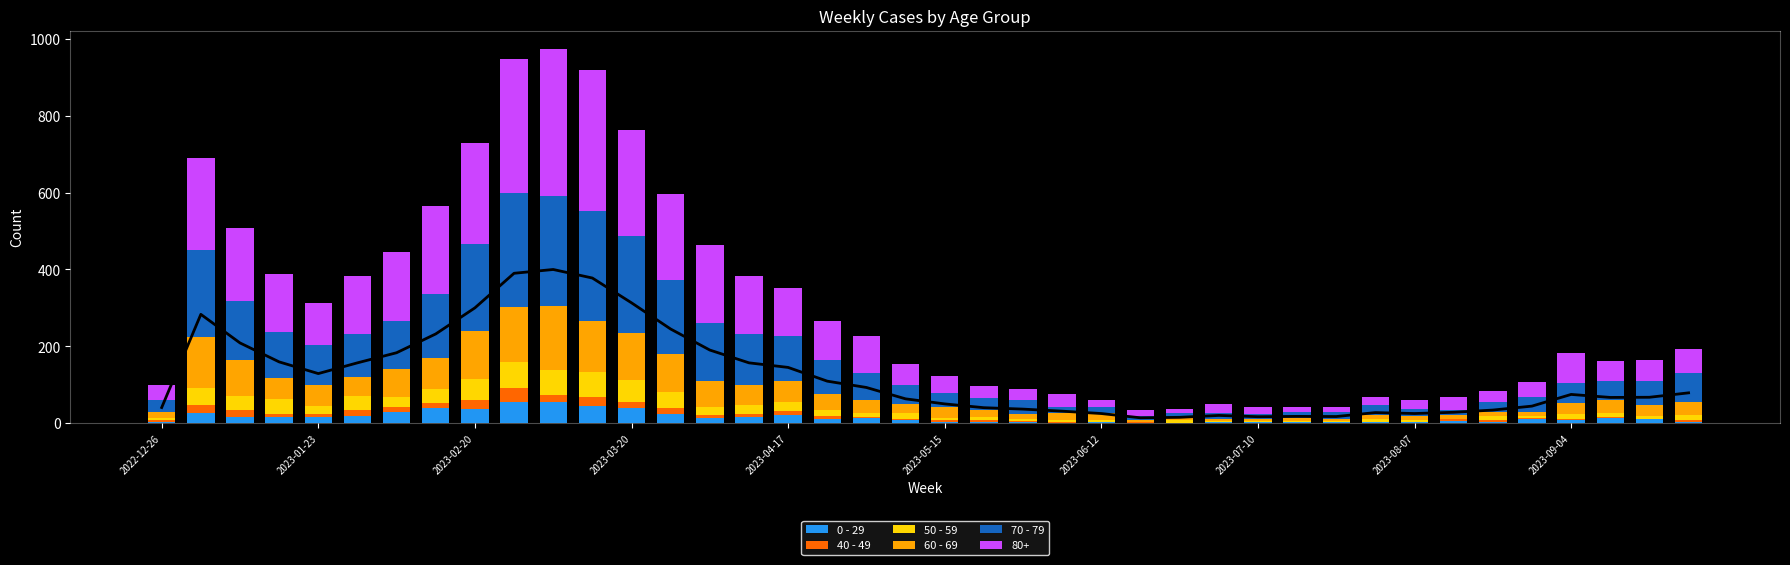

What is the difference between the 0 - 29 values at 29 and 33?

3